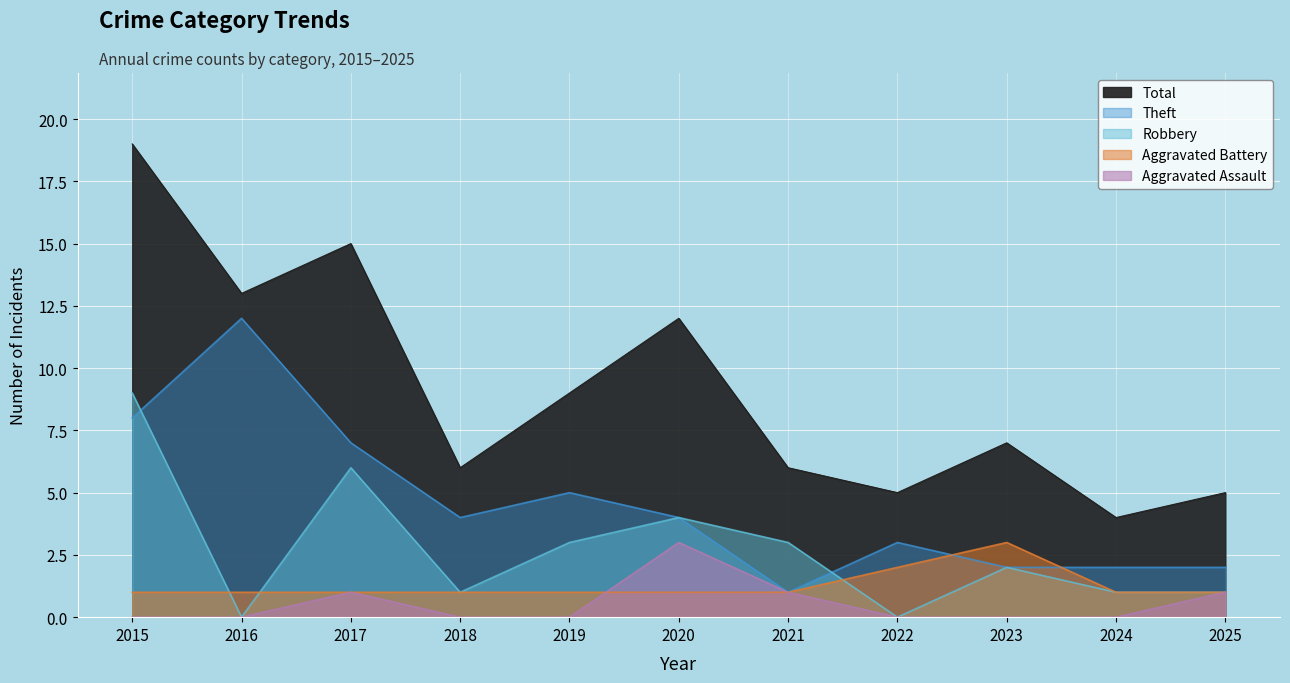

Does the chart display data point markers on the line(s)?

No